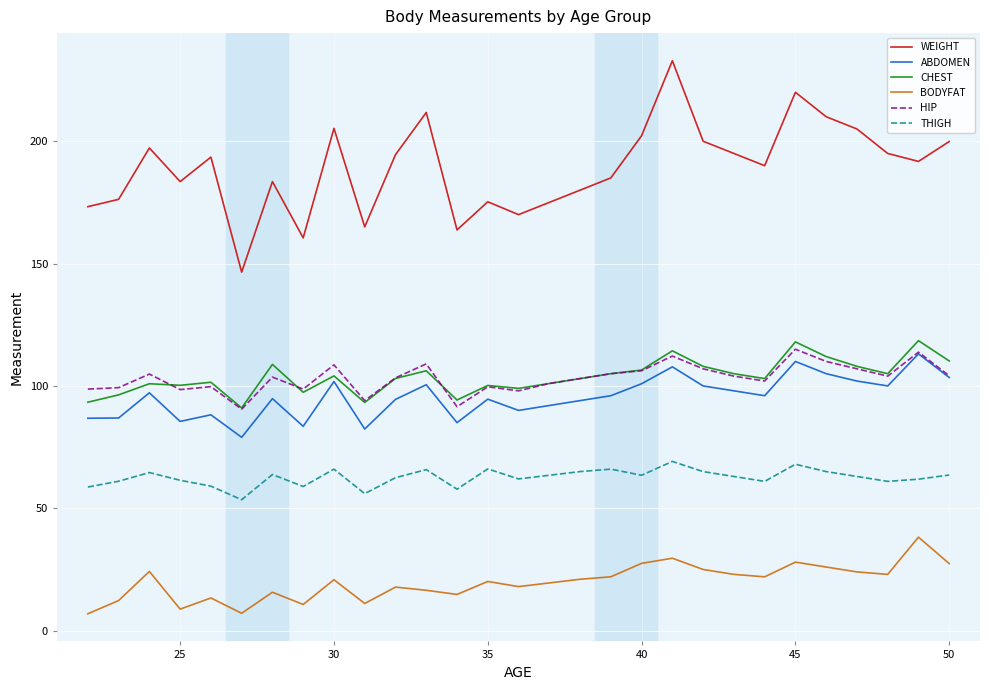

What is the smallest value displayed?

6.9